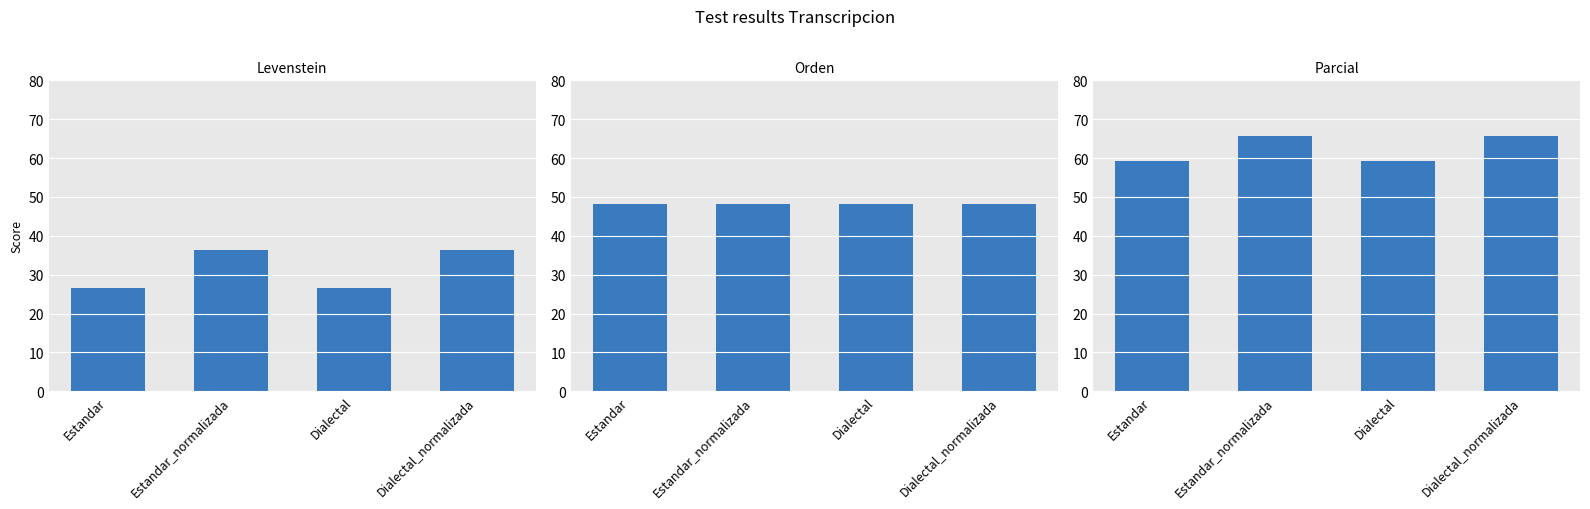

At which label does Levenstein reach its peak?

Estandar_normalizada